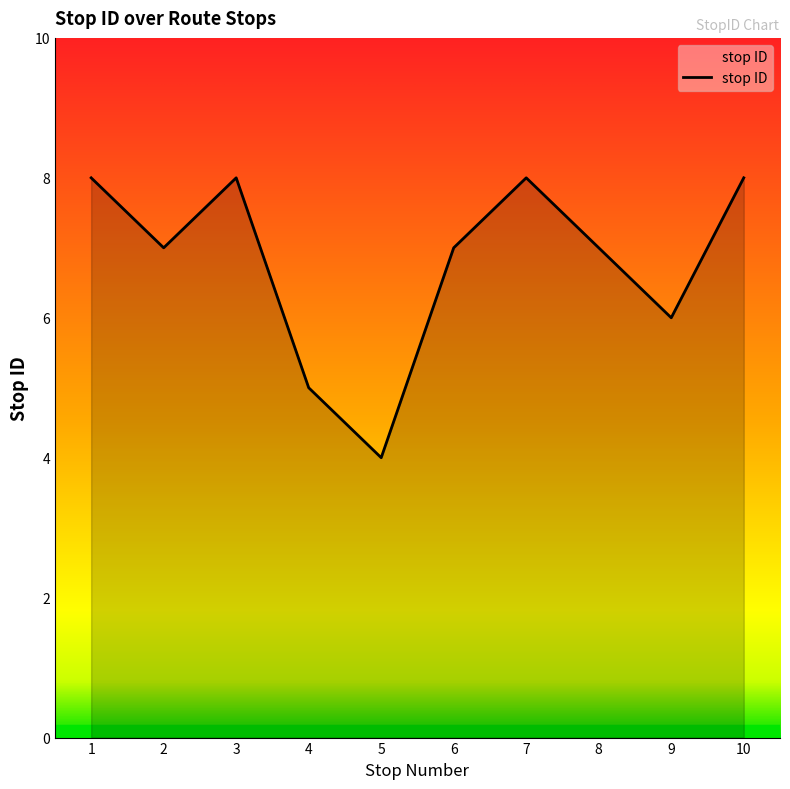

Reading left to right, extract all data points from this chart.

8	7	8	5	4	7	8	7	6	8